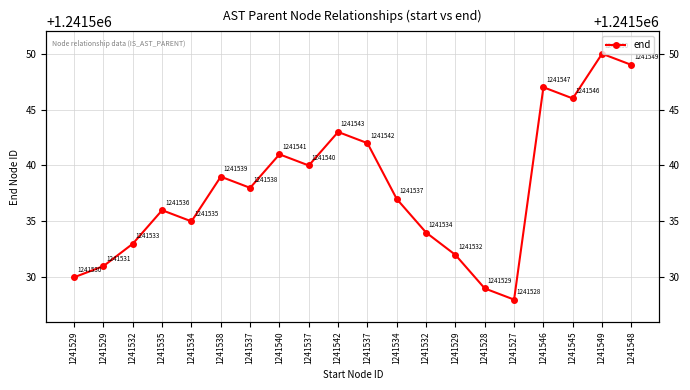

How many points are higher than both their immediate neighbors (excluding endpoints)?

6